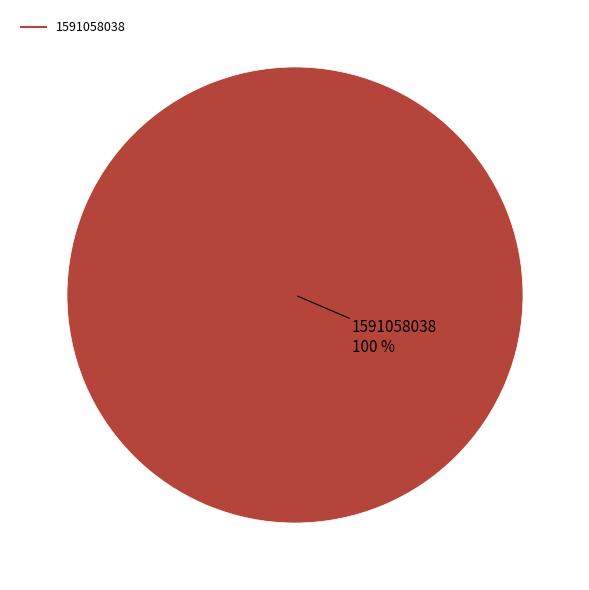

Is there a majority slice in this chart?

Yes